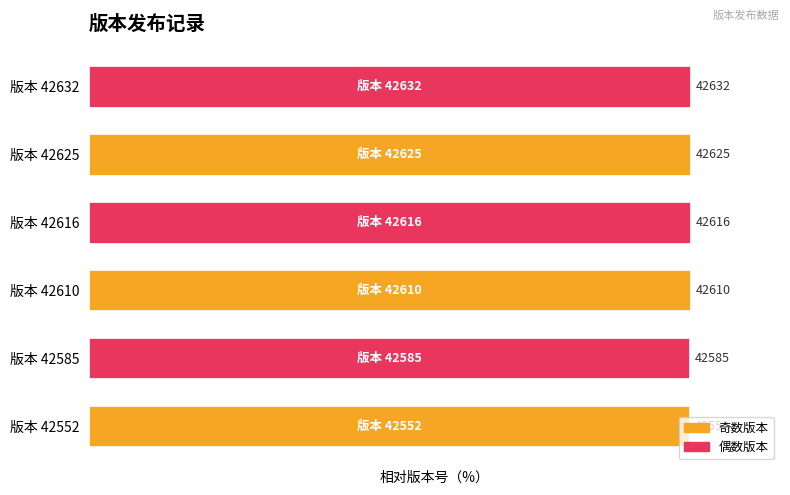

What is the average value?

99.9